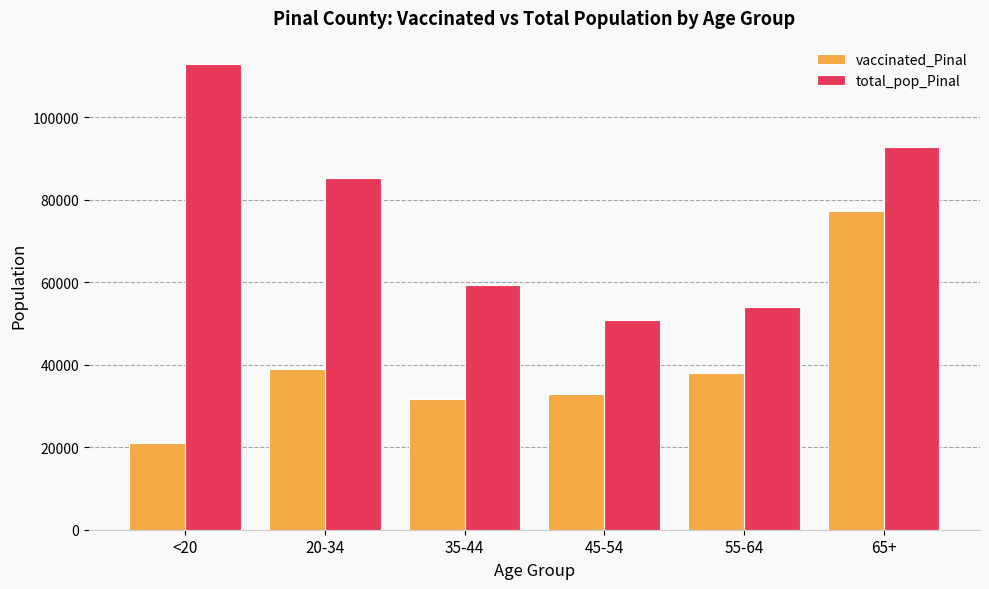

Does the chart contain any negative values?

No